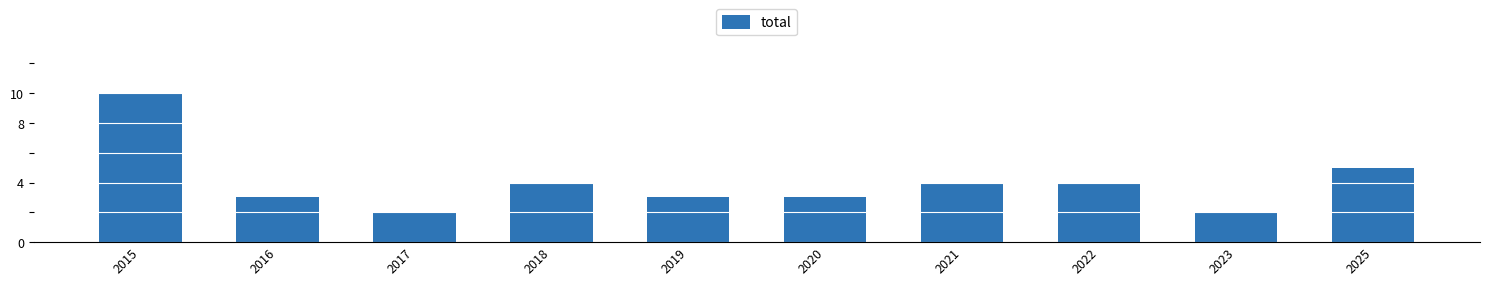

Are the bars grouped side by side (vs. stacked)?

No